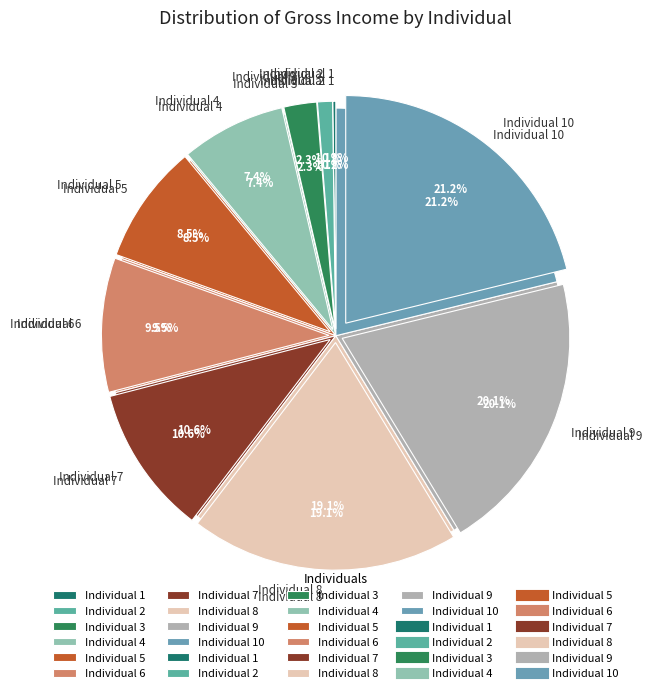

Count the number of slices in the pie.

10